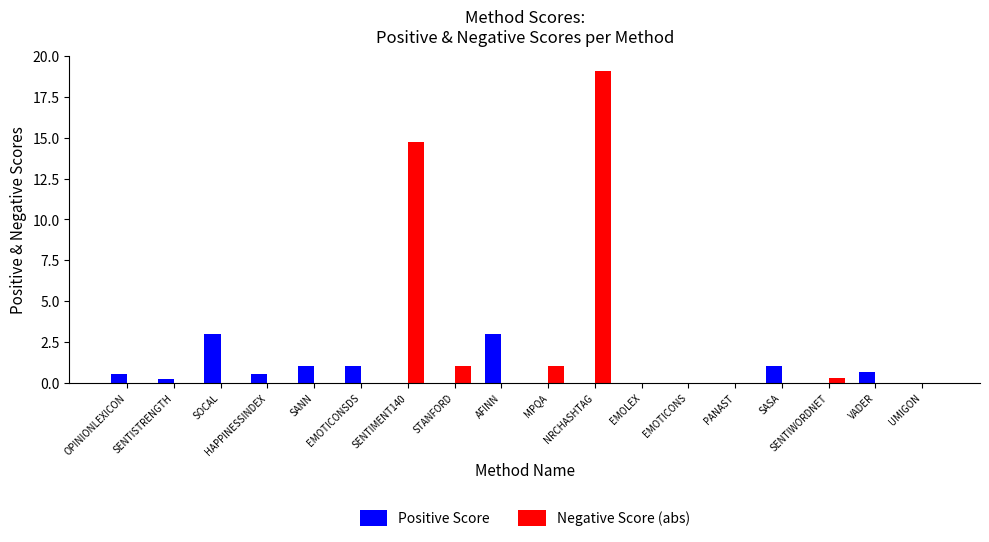

What is the sum of all Positive Score values?

10.9